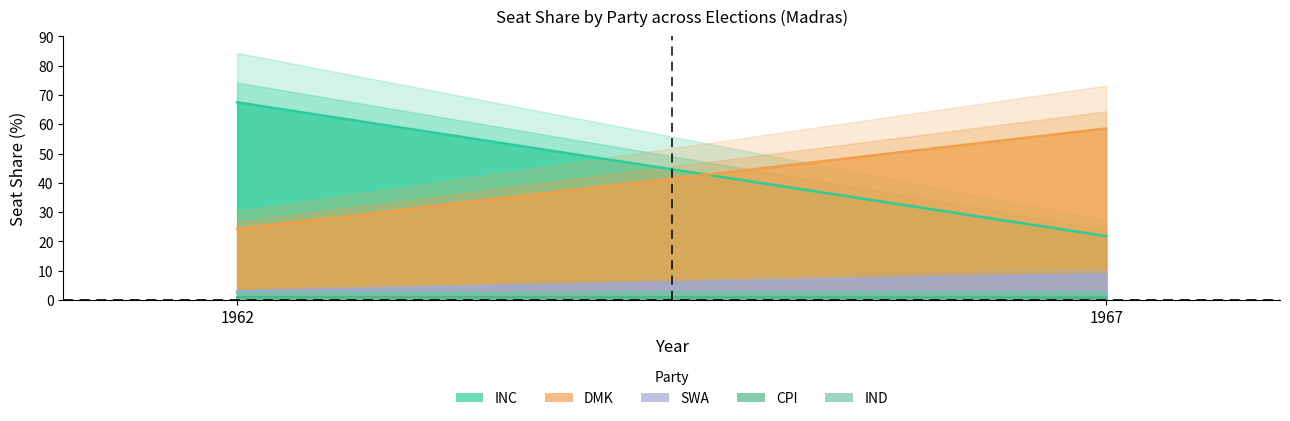

Rank the series at 1967 from highest to lowest value.

DMK, INC, SWA, IND, CPI